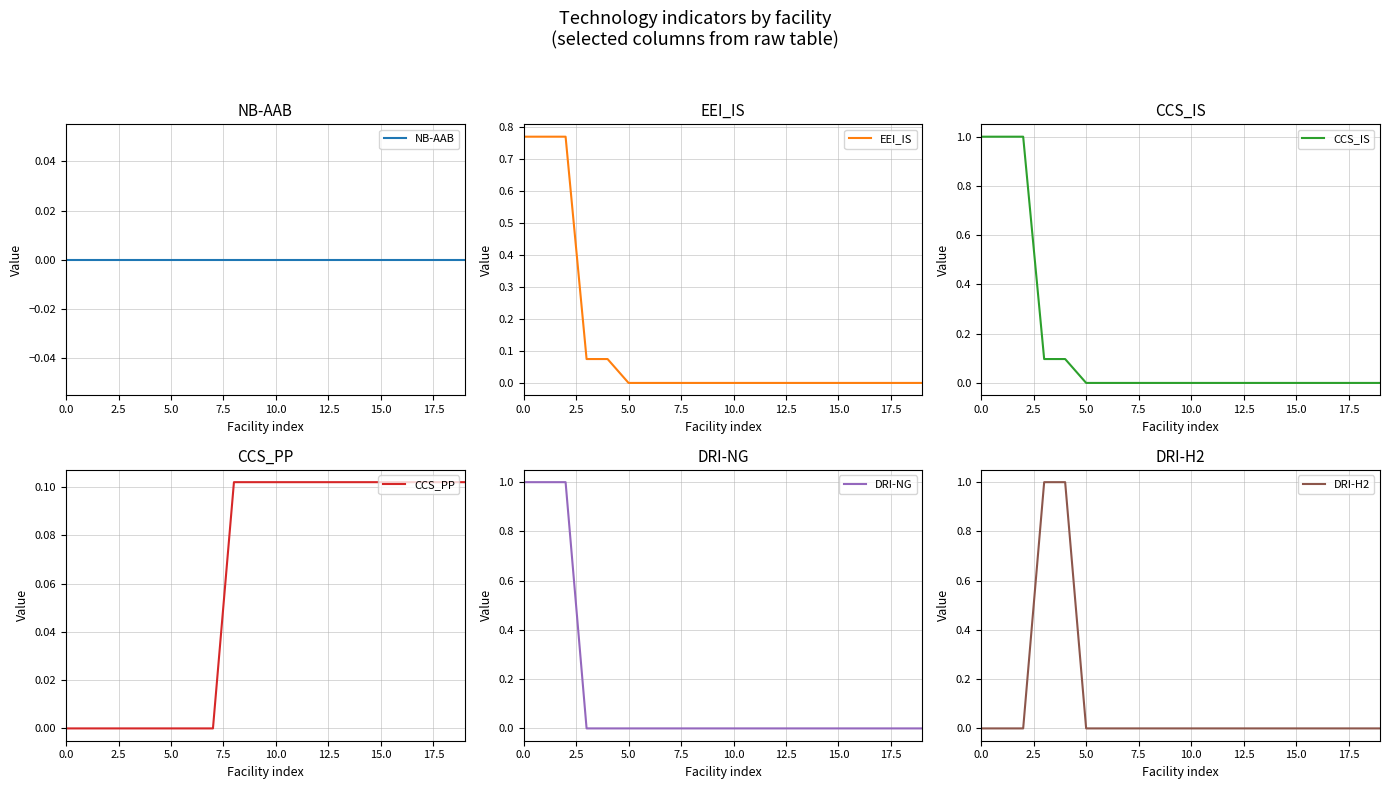

Is it true that DRI-H2 equals 0 at 0.0?

True